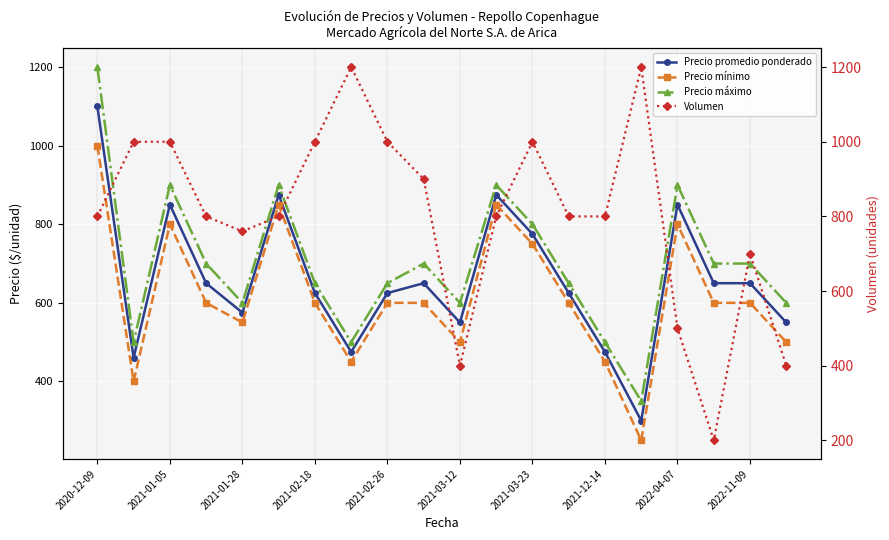

What is the sum of all Precio promedio ponderado values?

13185